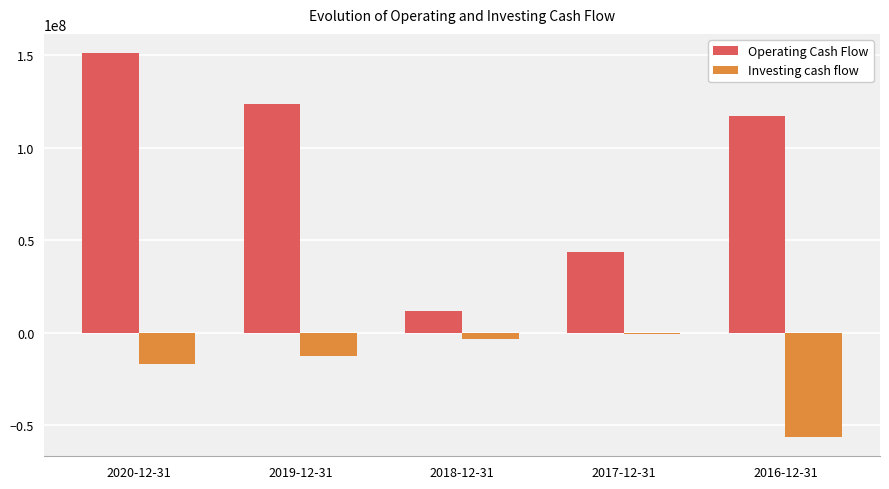

Is the value of Operating Cash Flow at 2017-12-31 greater than the value of Investing cash flow at 2019-12-31?

Yes